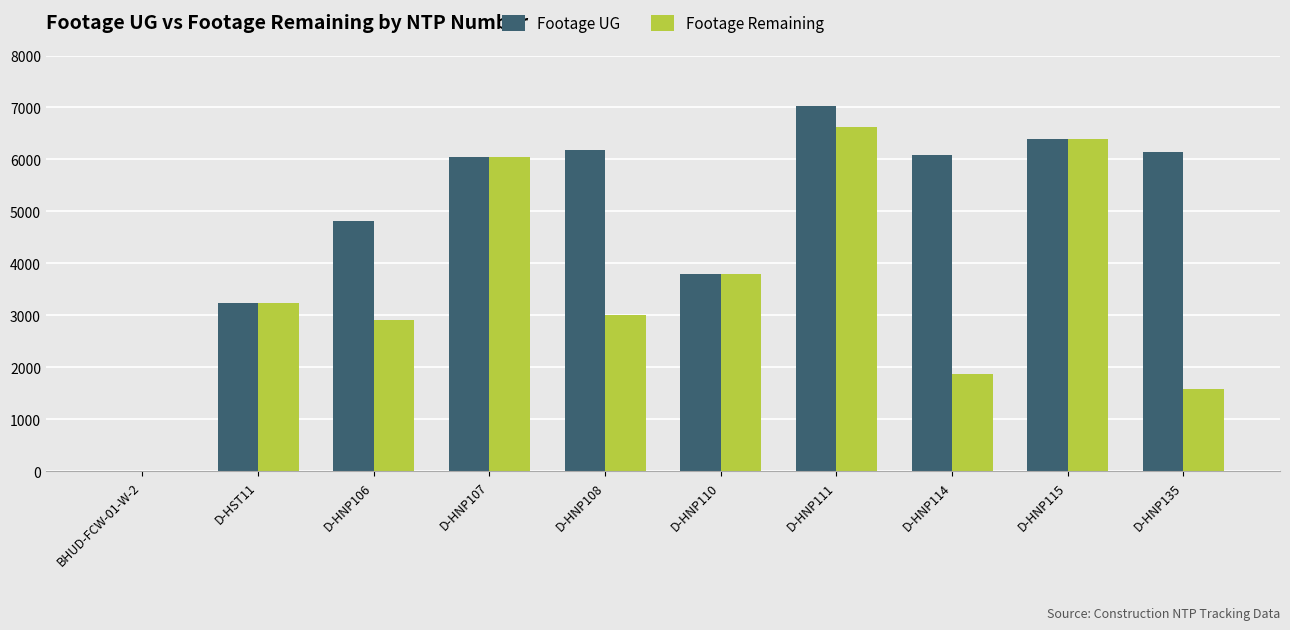

What is the sum of all Footage UG values?

49734